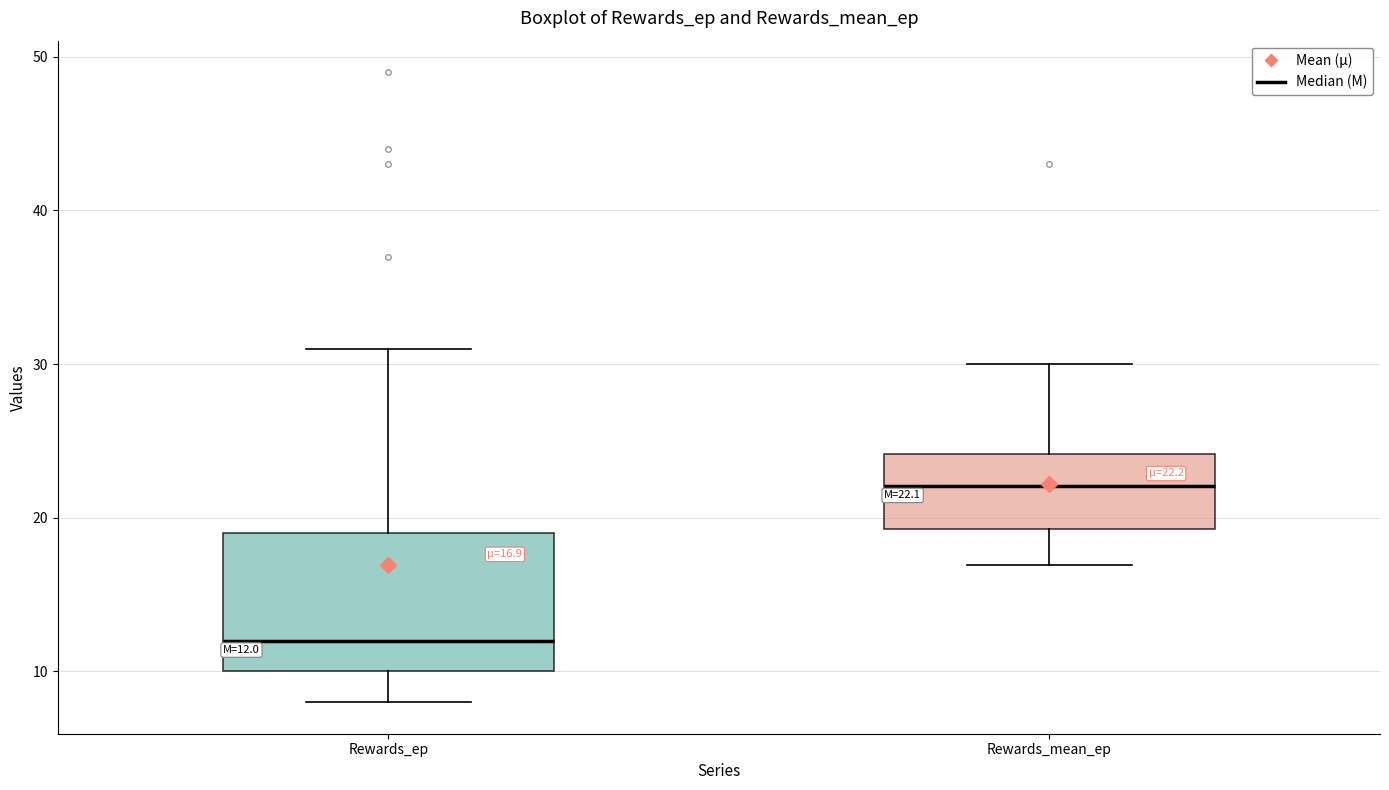

Comparing the boxes themselves (not the whiskers), which one is the tallest?

Rewards_ep